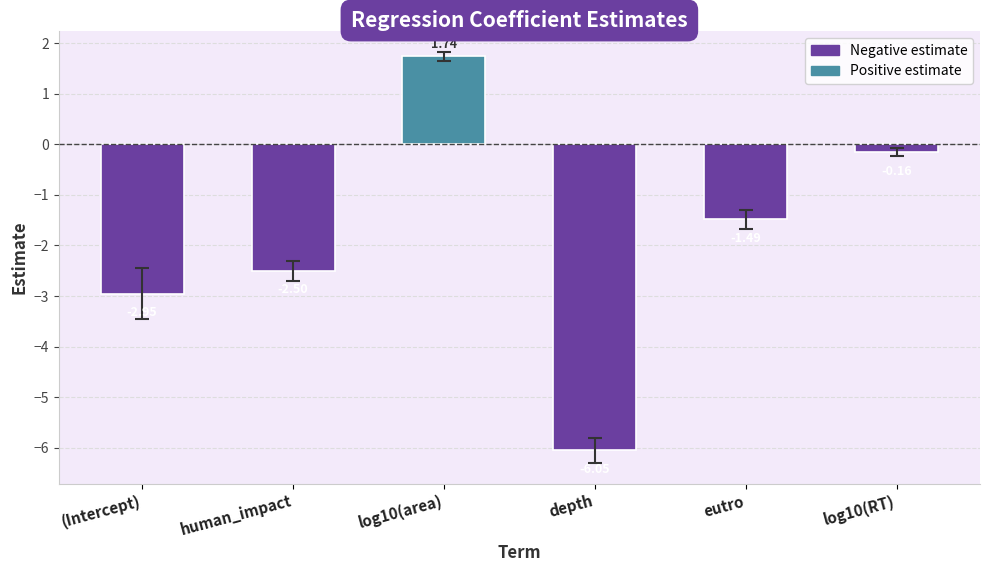

List the labels in order of value, smallest first.

depth, (Intercept), human_impact, eutro, log10(RT), log10(area)